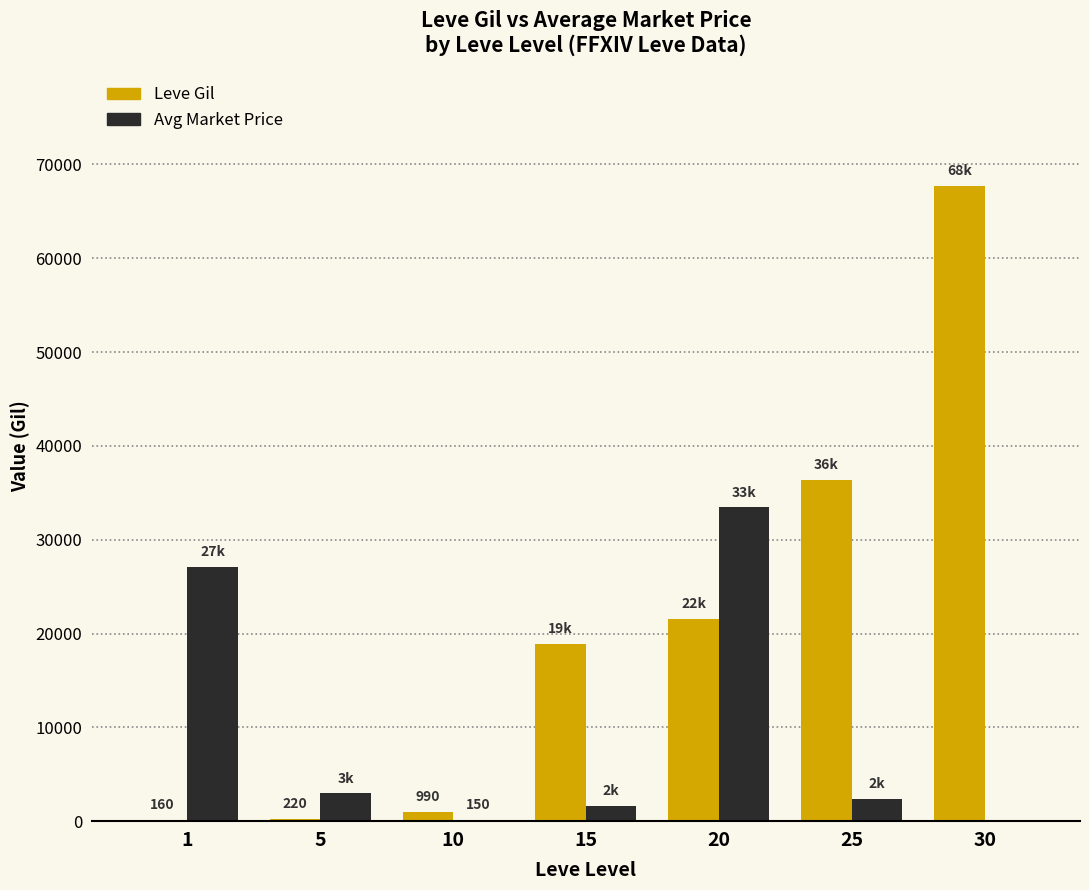

Which series changed the most between 5 and 25?

Leve Gil